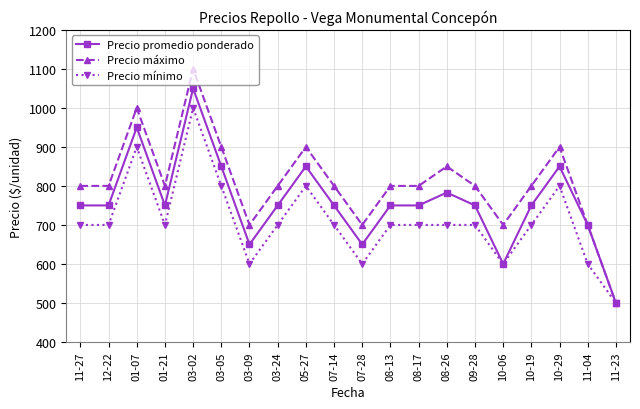

Is it true that Precio máximo equals 1211 at 10-19?

False